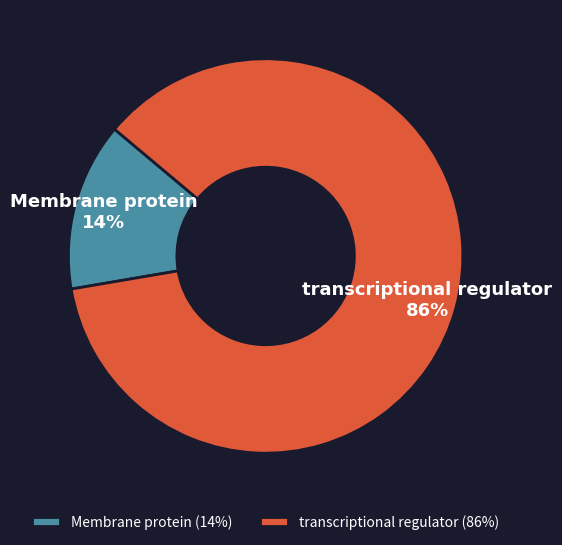

Which slice represents more than half of the pie?

transcriptional regulator